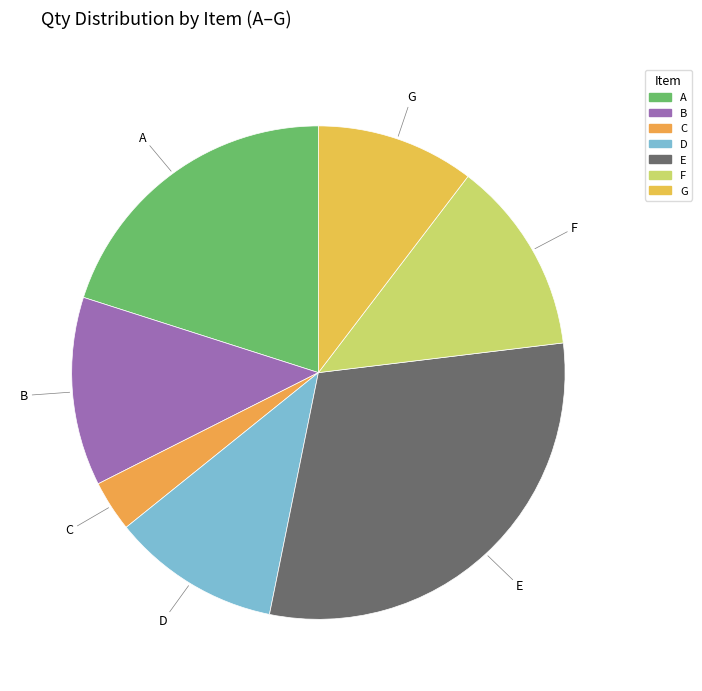

Combined, do E and F account for over 50%?

No